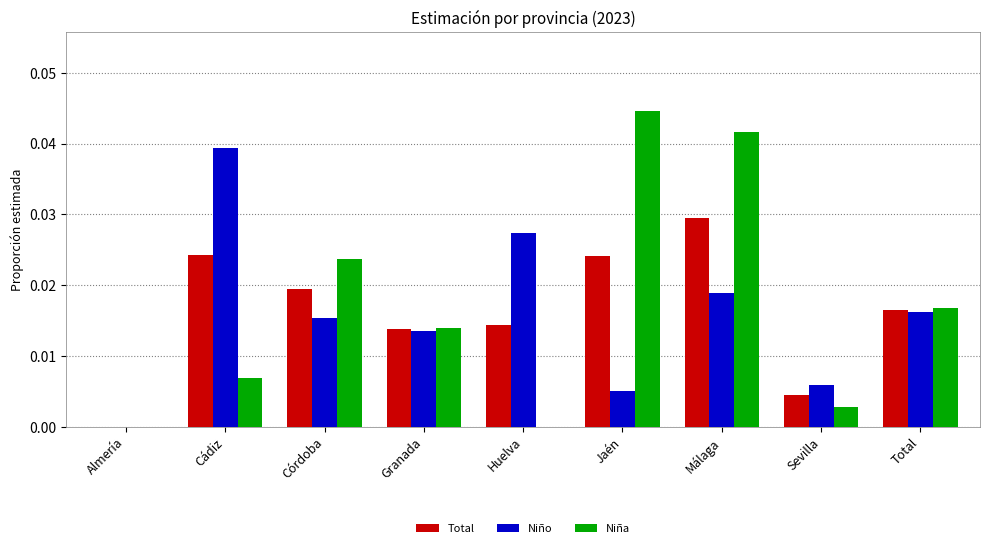

Which series changed the most between Huelva and Total?

Niña